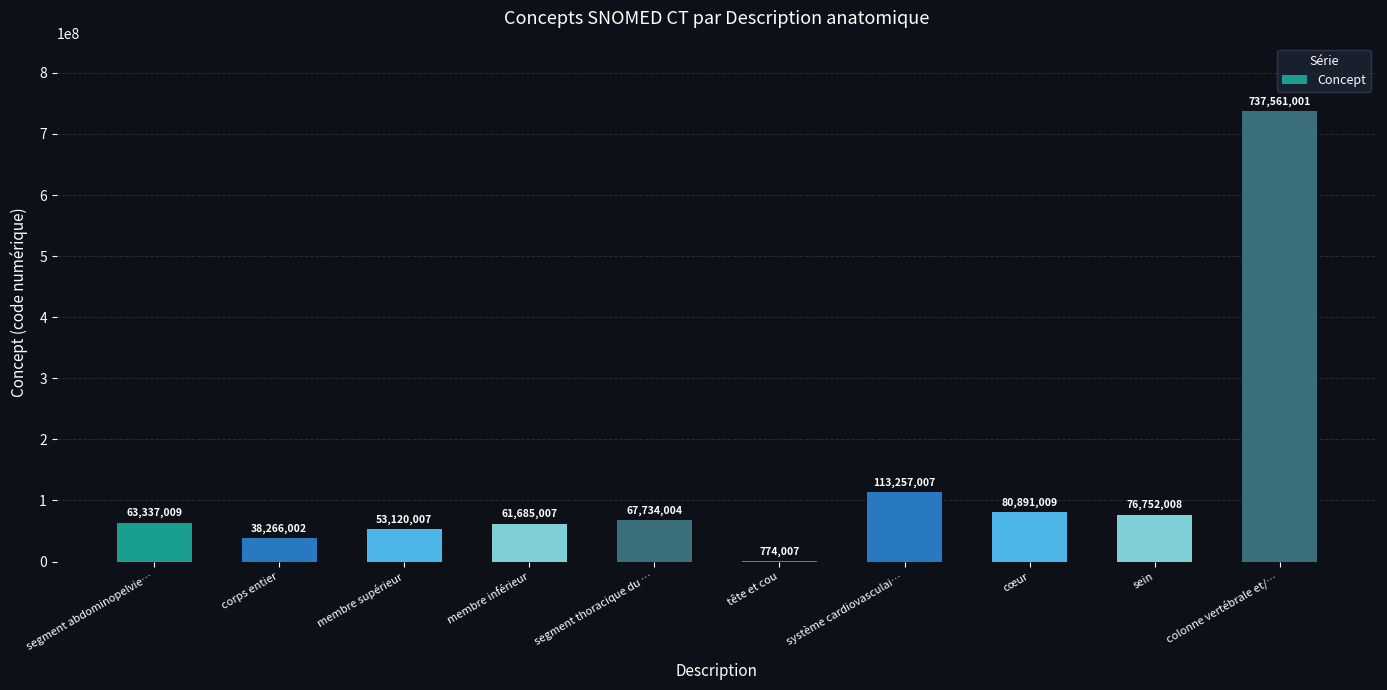

What is the sum of the values at colonne vertébrale et/… and sein?

814313009